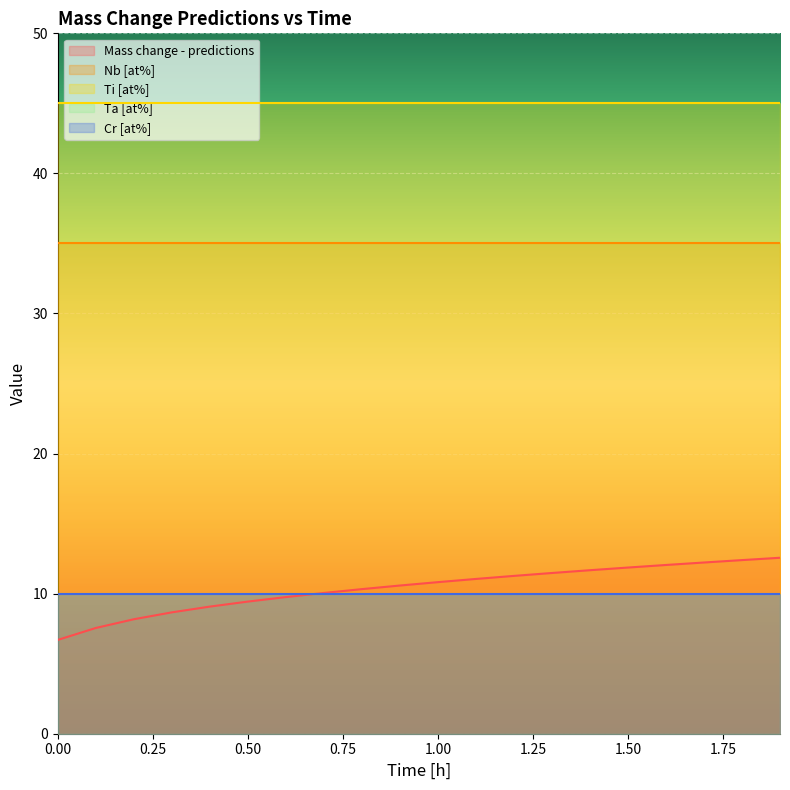

What is the label of the 7th point from the right?

1.3